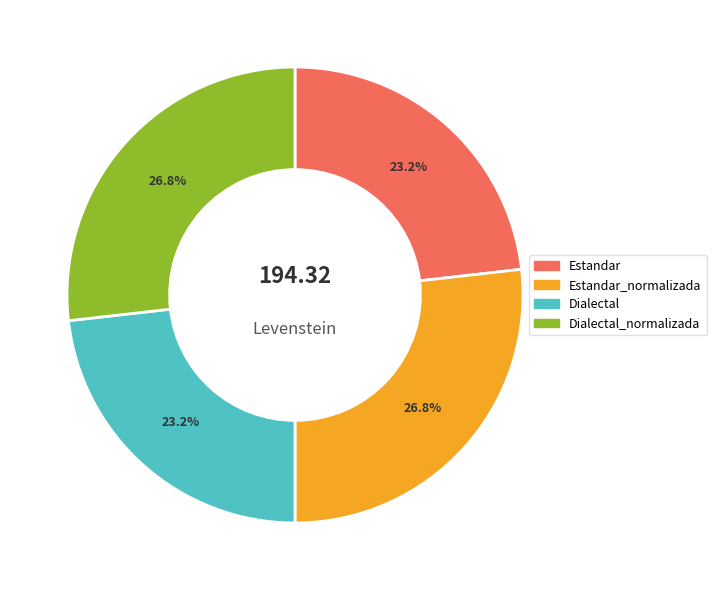

To the nearest percent, what is the difference between the largest and smallest slice percentages?

4%